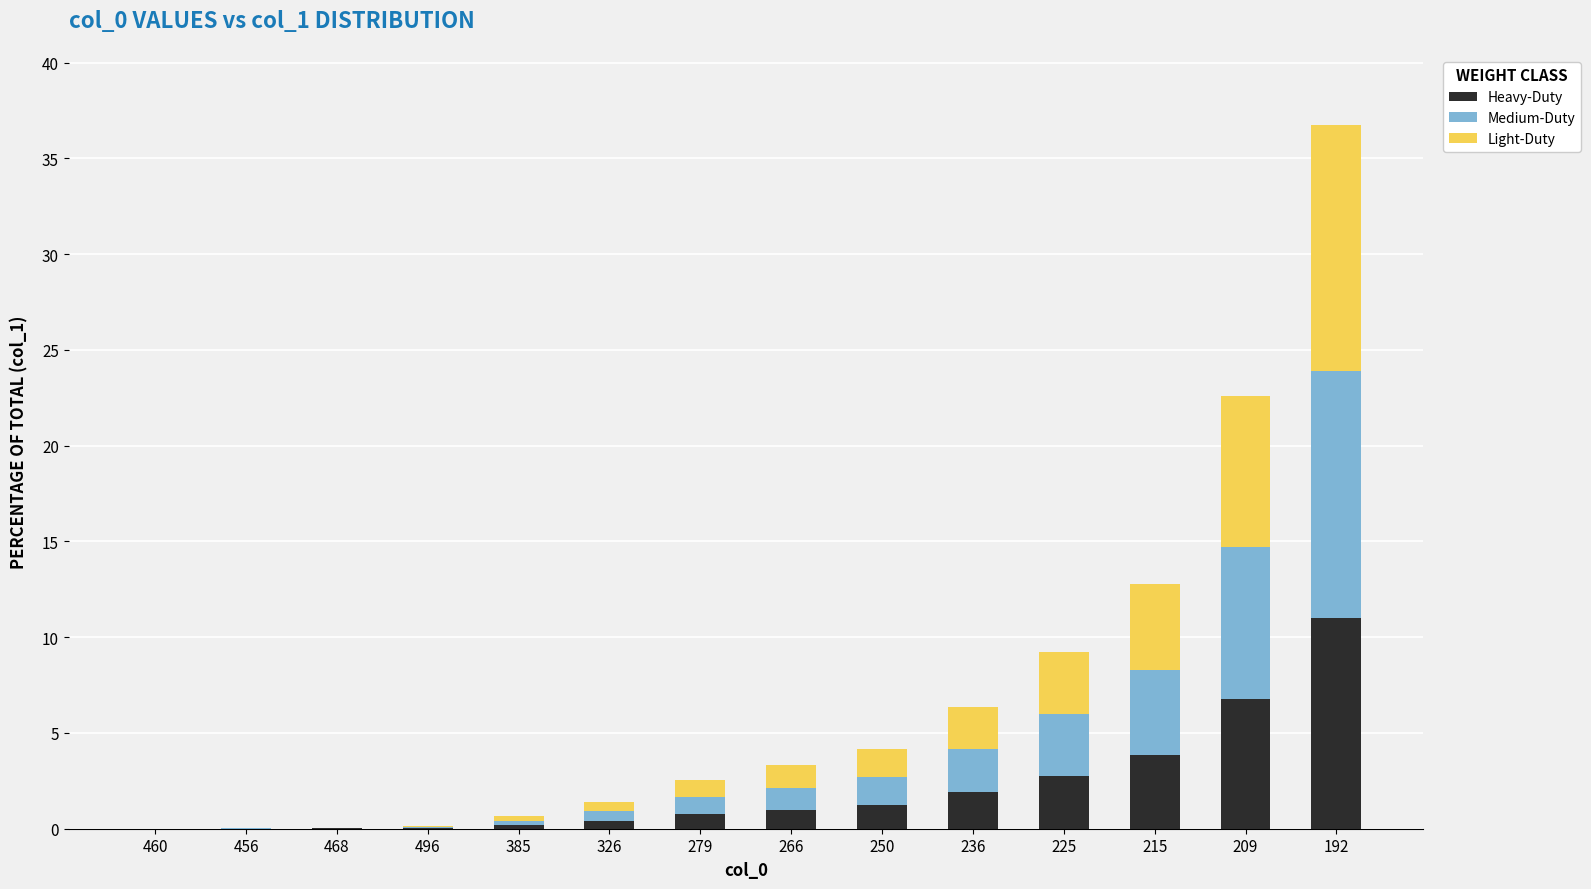

Which category has the highest value in the Heavy-Duty series?

192